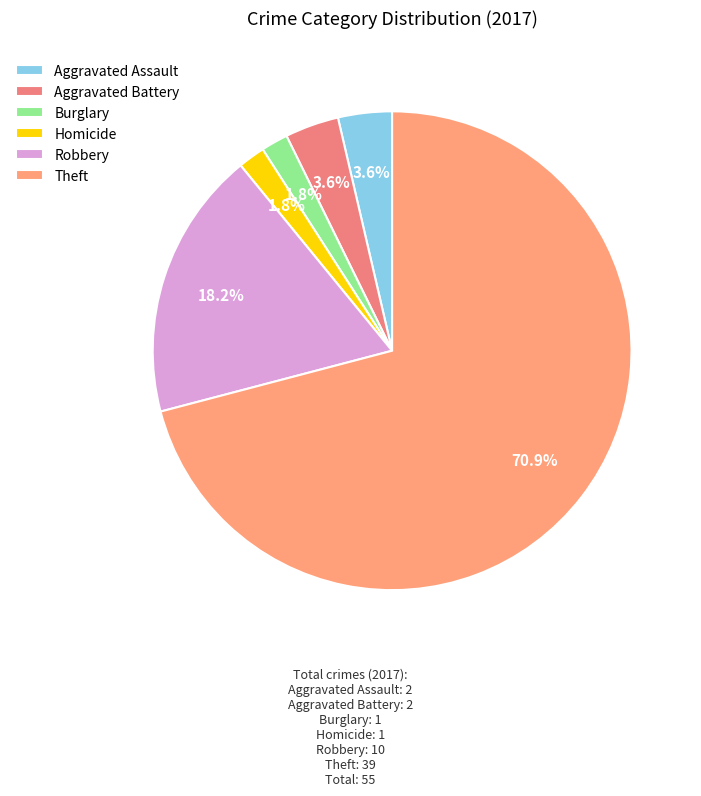

To the nearest percent, what portion does Theft represent?

71%